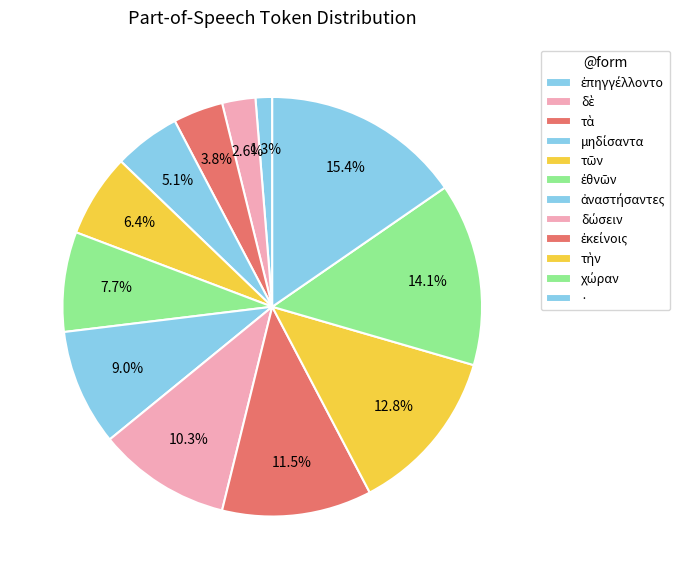

To the nearest percent, what portion does δὲ represent?

3%